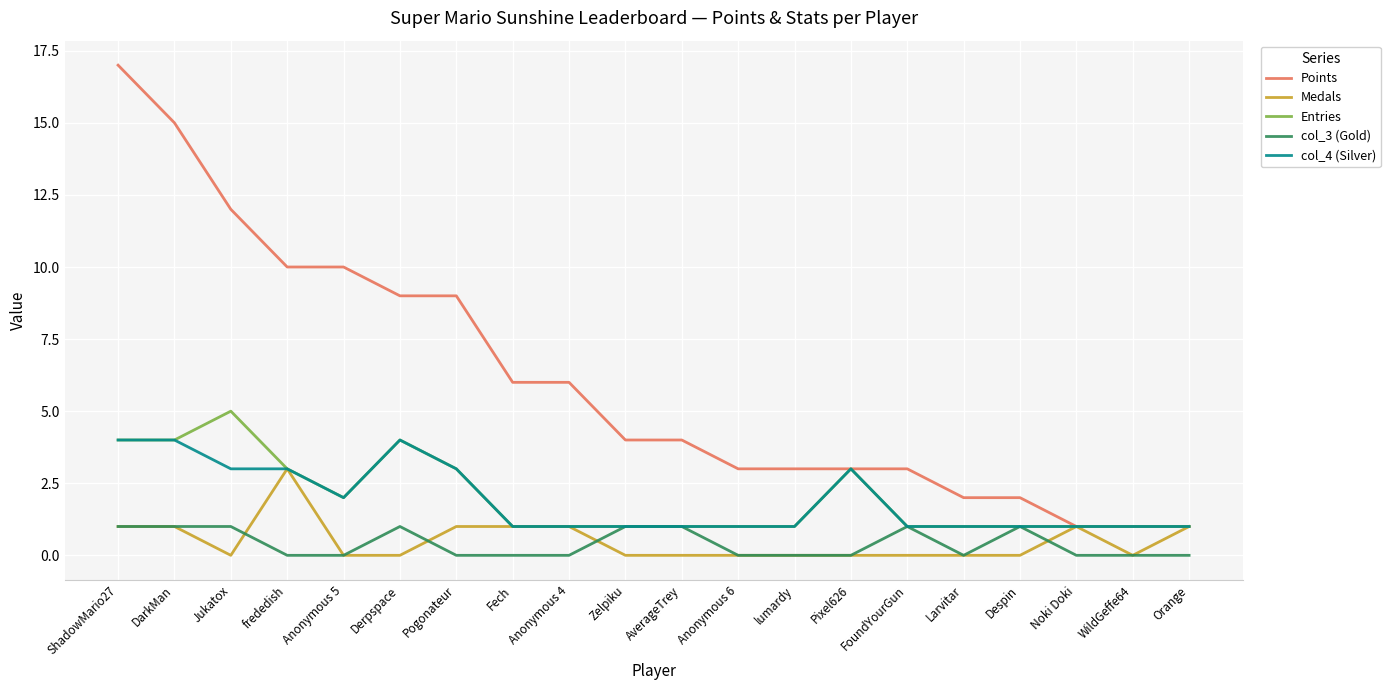

Reading right to left, extract all data points from this chart.

Points: Orange=1	WildGeffe64=1	Noki Doki=1	Despin=2	Larvitar=2	FoundYourGun=3	Pixel626=3	lumardy=3	Anonymous 6=3	AverageTrey=4	Zelpiku=4	Anonymous 4=6	Fech=6	Pogonateur=9	Derpspace=9	Anonymous 5=10	frededish=10	Jukatox=12	DarkMan=15	ShadowMario27=17
Medals: Orange=1	WildGeffe64=0	Noki Doki=1	Despin=0	Larvitar=0	FoundYourGun=0	Pixel626=0	lumardy=0	Anonymous 6=0	AverageTrey=0	Zelpiku=0	Anonymous 4=1	Fech=1	Pogonateur=1	Derpspace=0	Anonymous 5=0	frededish=3	Jukatox=0	DarkMan=1	ShadowMario27=1
Entries: Orange=1	WildGeffe64=1	Noki Doki=1	Despin=1	Larvitar=1	FoundYourGun=1	Pixel626=3	lumardy=1	Anonymous 6=1	AverageTrey=1	Zelpiku=1	Anonymous 4=1	Fech=1	Pogonateur=3	Derpspace=4	Anonymous 5=2	frededish=3	Jukatox=5	DarkMan=4	ShadowMario27=4
col_3 (Gold): Orange=0	WildGeffe64=0	Noki Doki=0	Despin=1	Larvitar=0	FoundYourGun=1	Pixel626=0	lumardy=0	Anonymous 6=0	AverageTrey=1	Zelpiku=1	Anonymous 4=0	Fech=0	Pogonateur=0	Derpspace=1	Anonymous 5=0	frededish=0	Jukatox=1	DarkMan=1	ShadowMario27=1
col_4 (Silver): Orange=1	WildGeffe64=1	Noki Doki=1	Despin=1	Larvitar=1	FoundYourGun=1	Pixel626=3	lumardy=1	Anonymous 6=1	AverageTrey=1	Zelpiku=1	Anonymous 4=1	Fech=1	Pogonateur=3	Derpspace=4	Anonymous 5=2	frededish=3	Jukatox=3	DarkMan=4	ShadowMario27=4